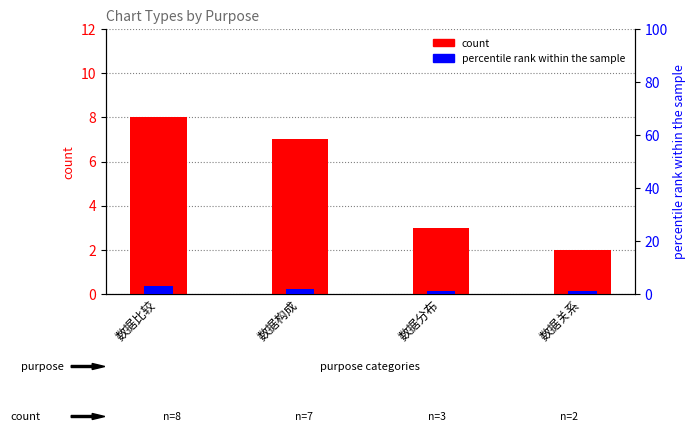

Is it true that percentile rank within the sample equals 2 at 数据关系?

False